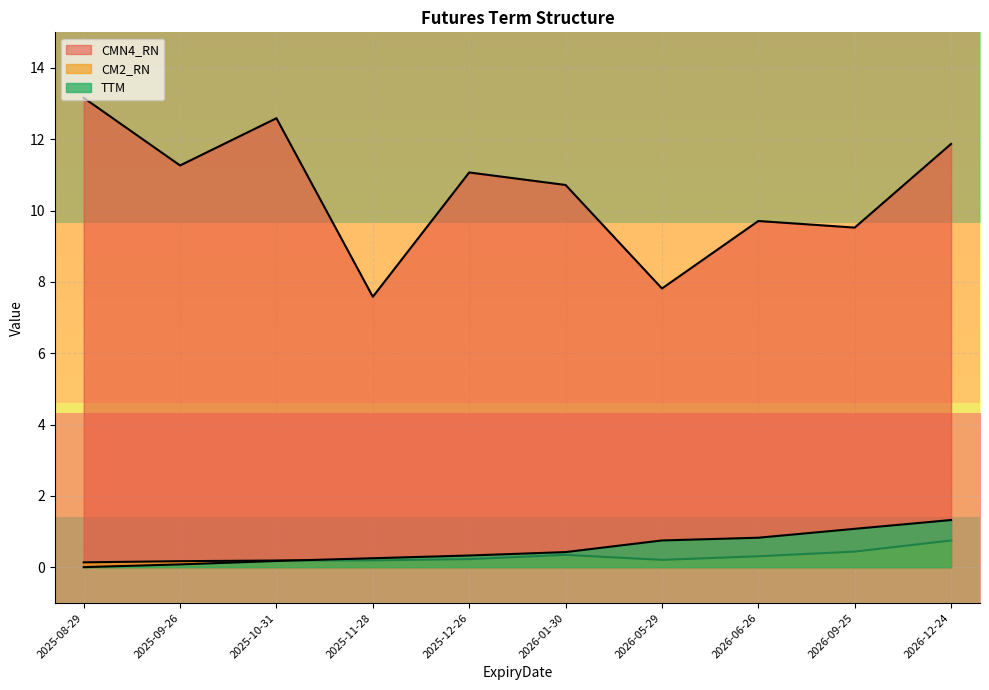

Which series has the largest total across all categories?

CMN4_RN